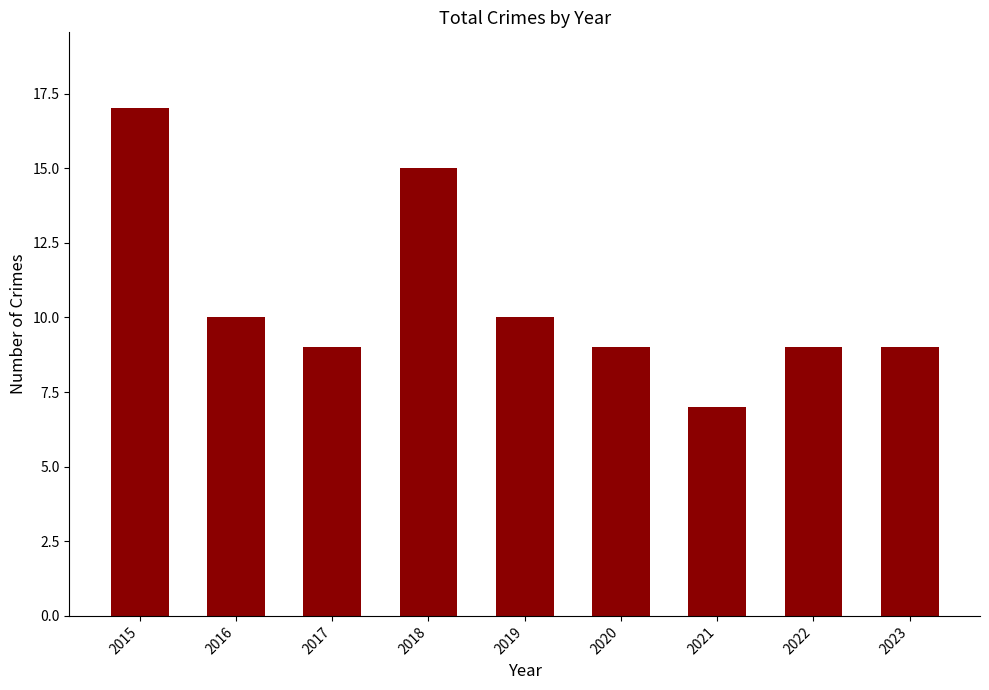

Reading left to right, what are all the values shown in this chart?

2015=17	2016=10	2017=9	2018=15	2019=10	2020=9	2021=7	2022=9	2023=9